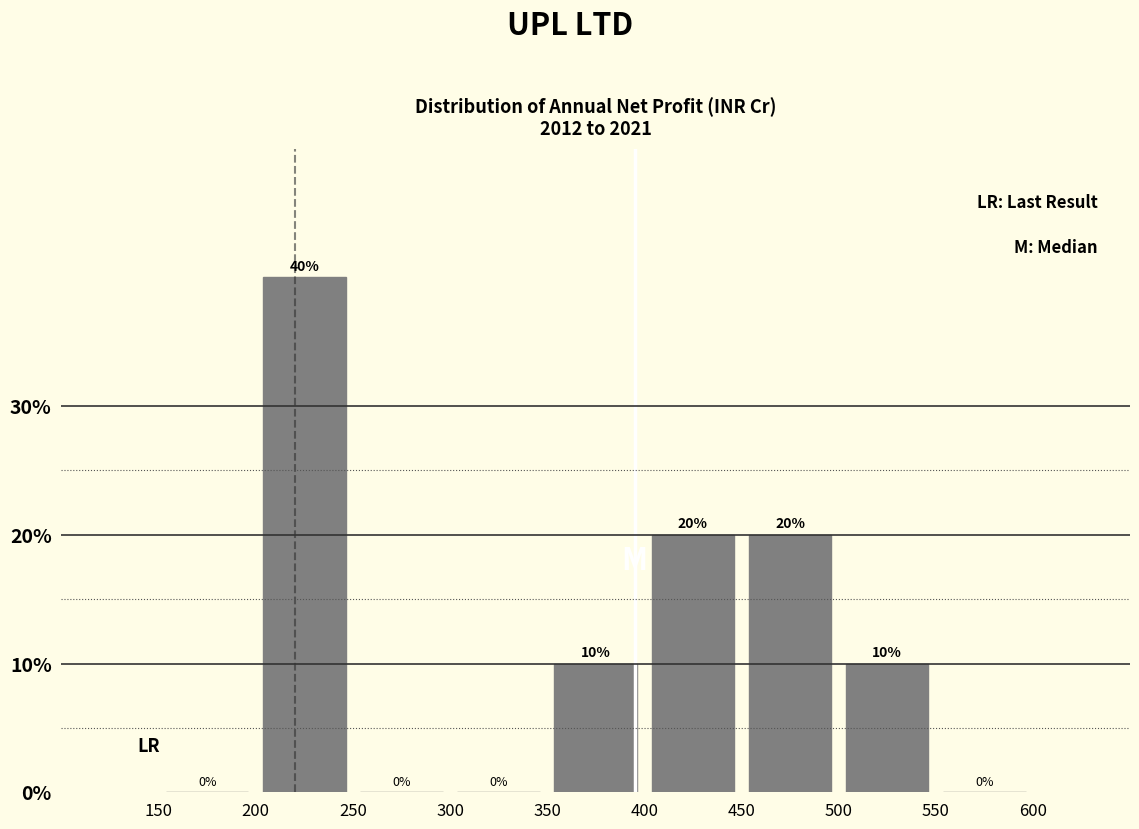

Reading left to right, transcribe this chart: for each bar, give the range it covers on the x-axis and its height.

150 to 200: 0
200 to 250: 40
250 to 300: 0
300 to 350: 0
350 to 400: 10
400 to 450: 20
450 to 500: 20
500 to 550: 10
550 to 600: 0